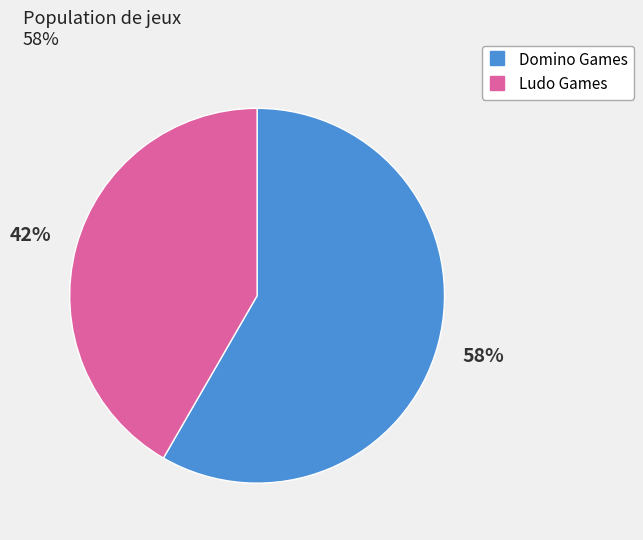

To the nearest percent, what is the average slice percentage?

50%